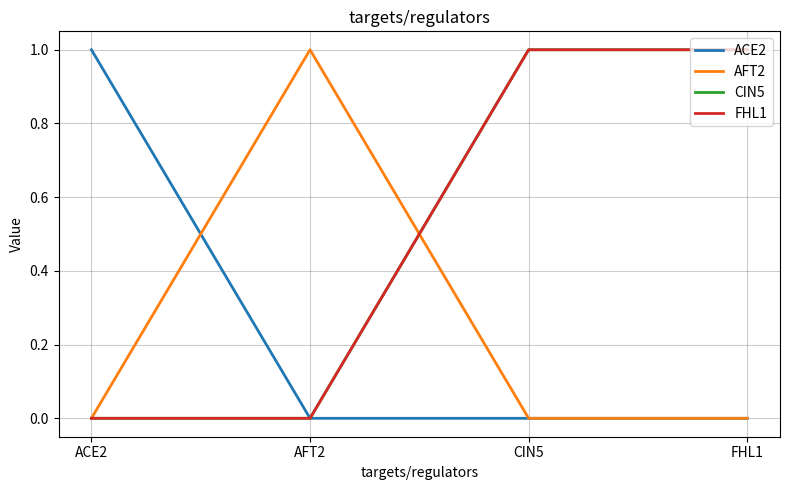

At which label is CIN5 closest to 0?

ACE2